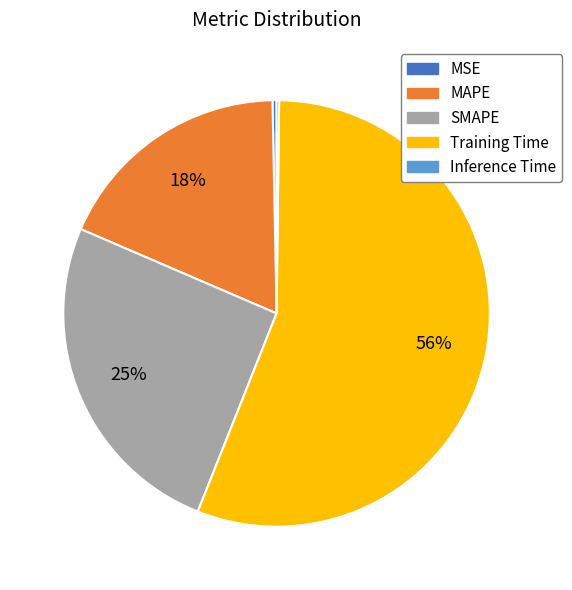

Which slice is the largest?

Training Time